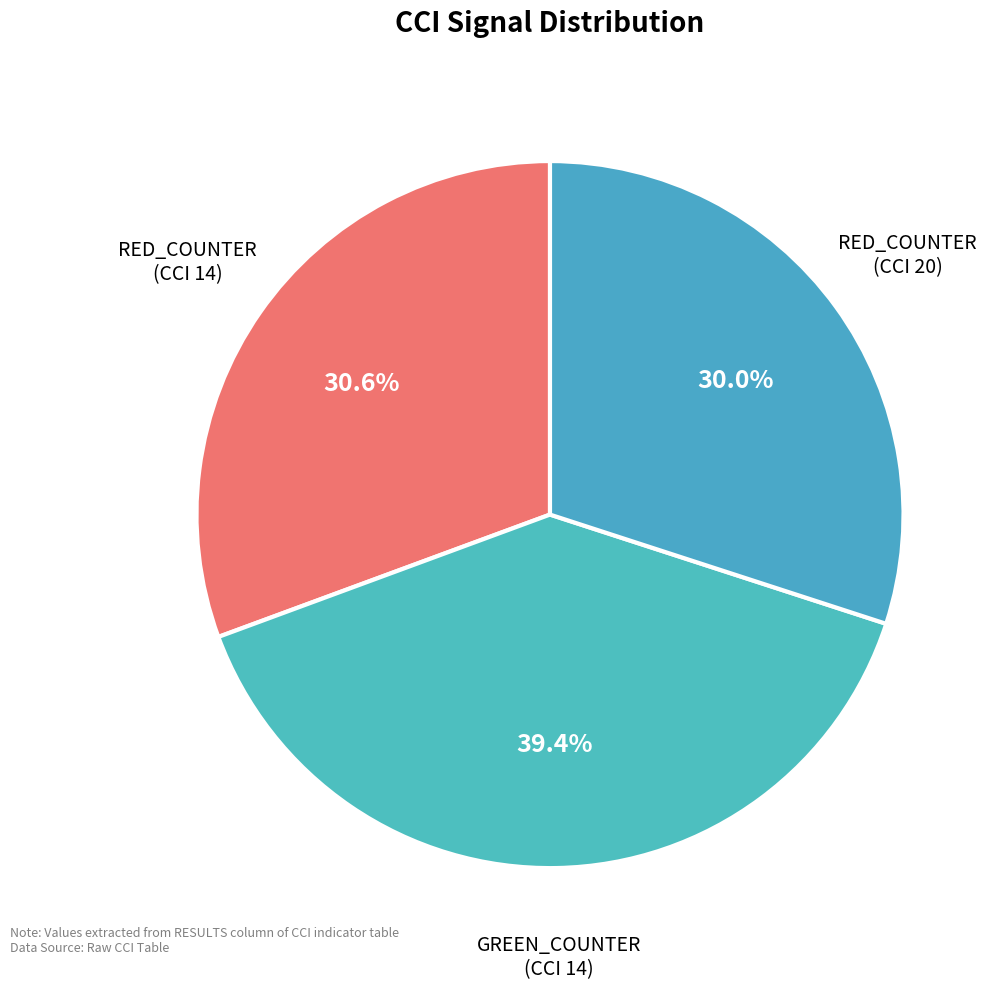

To the nearest percent, what is the difference between the largest and smallest slice percentages?

9%